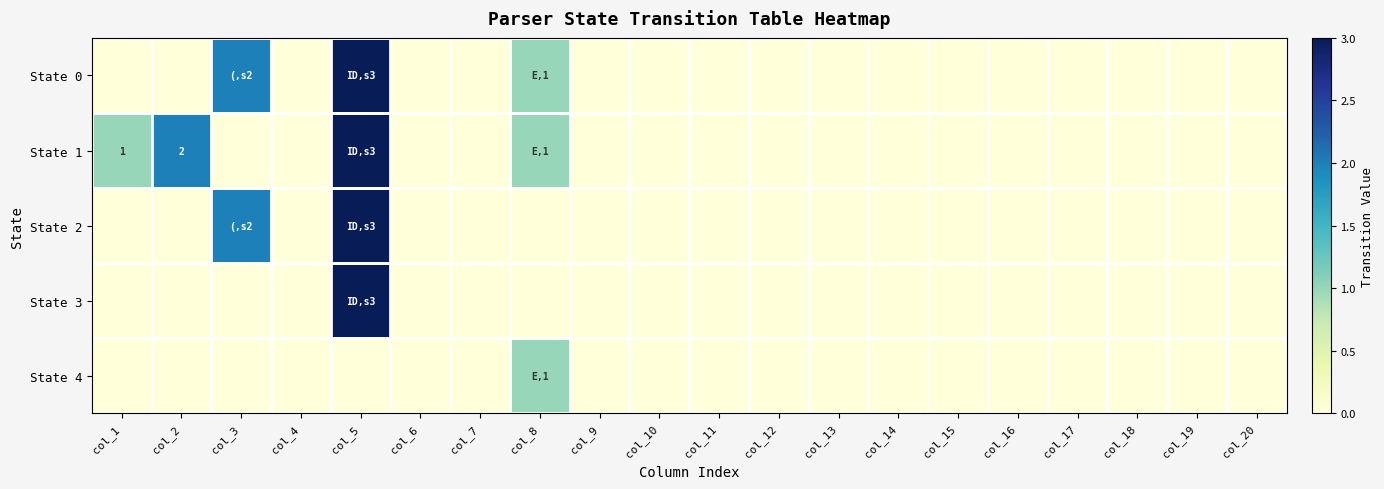

Which category has the highest value in the State 2 series?

col_5